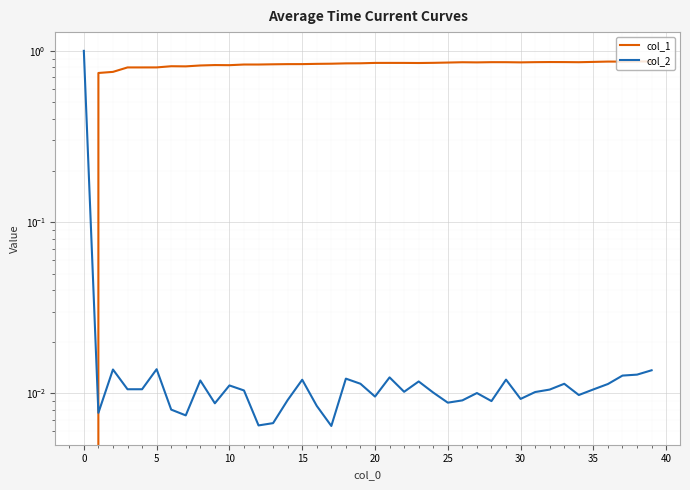

True or false: col_1 has a value of 0.4 at 33.

False